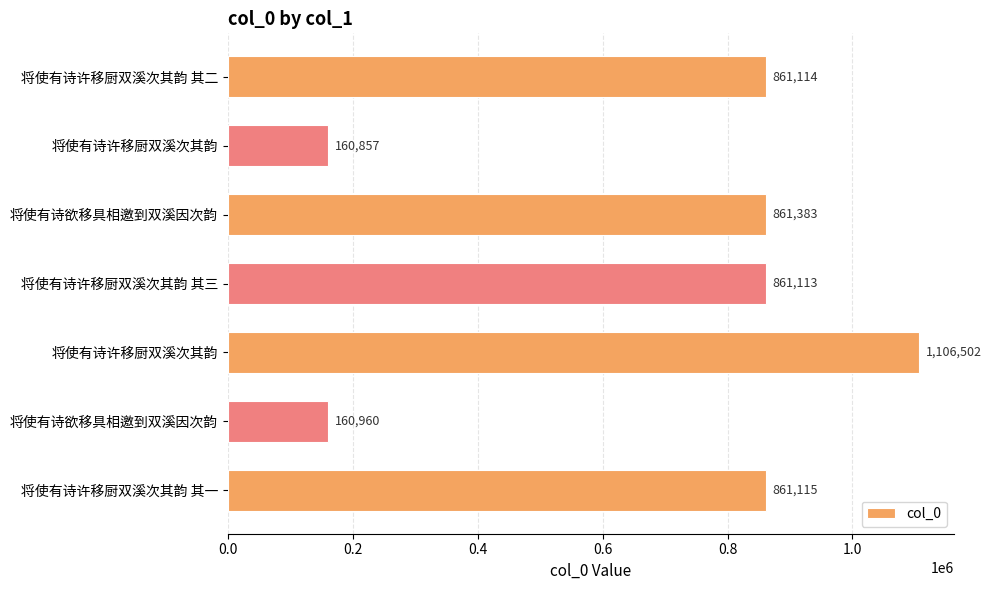

What is the maximum value shown in the chart?

1106502